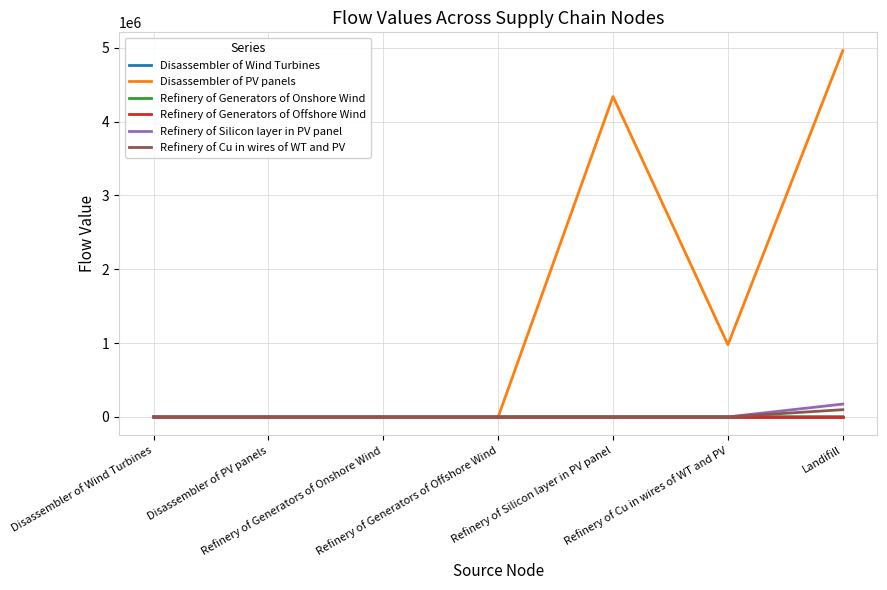

What is the greatest value displayed?

4962192.5